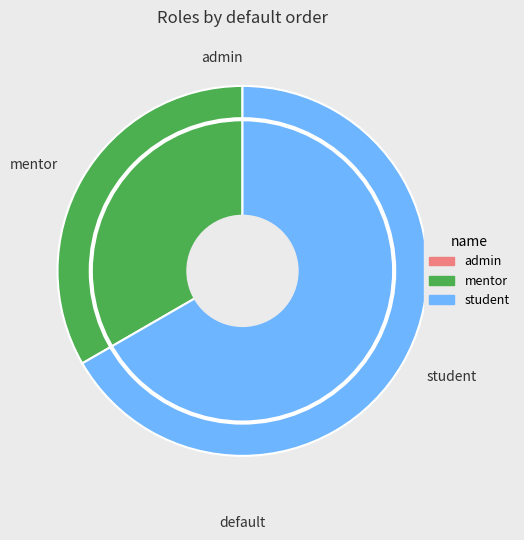

The student slice represents 55% of the pie. True or false?

False